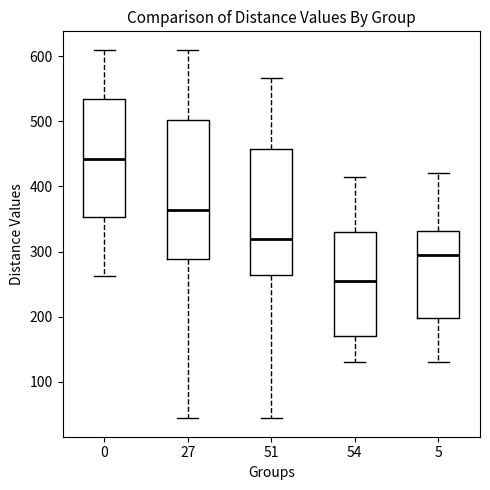

Which box's median line is the highest?

0